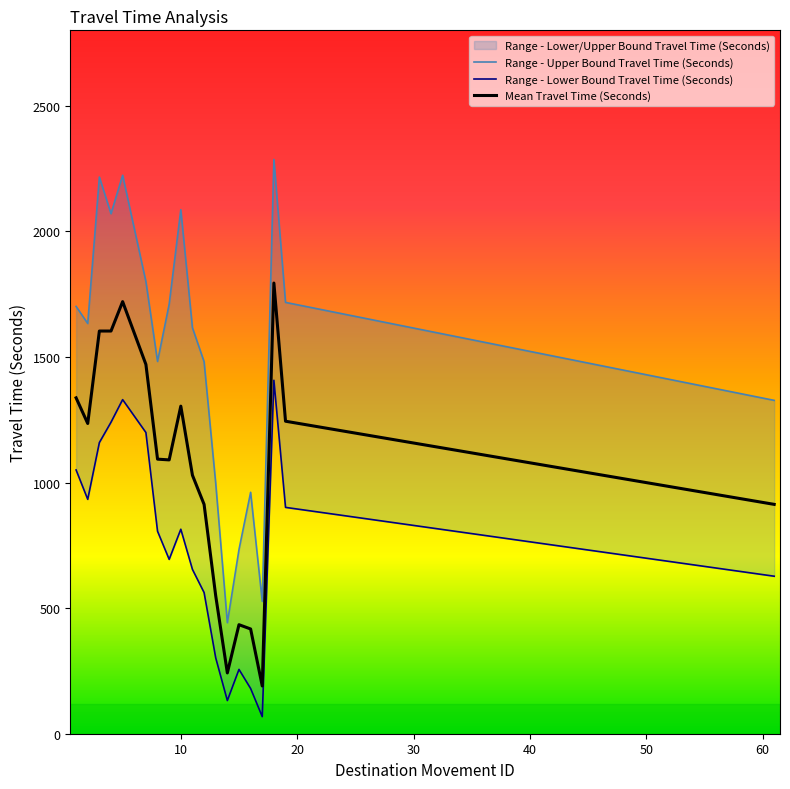

What is the highest value of the Mean Travel Time (Seconds) series?

1794